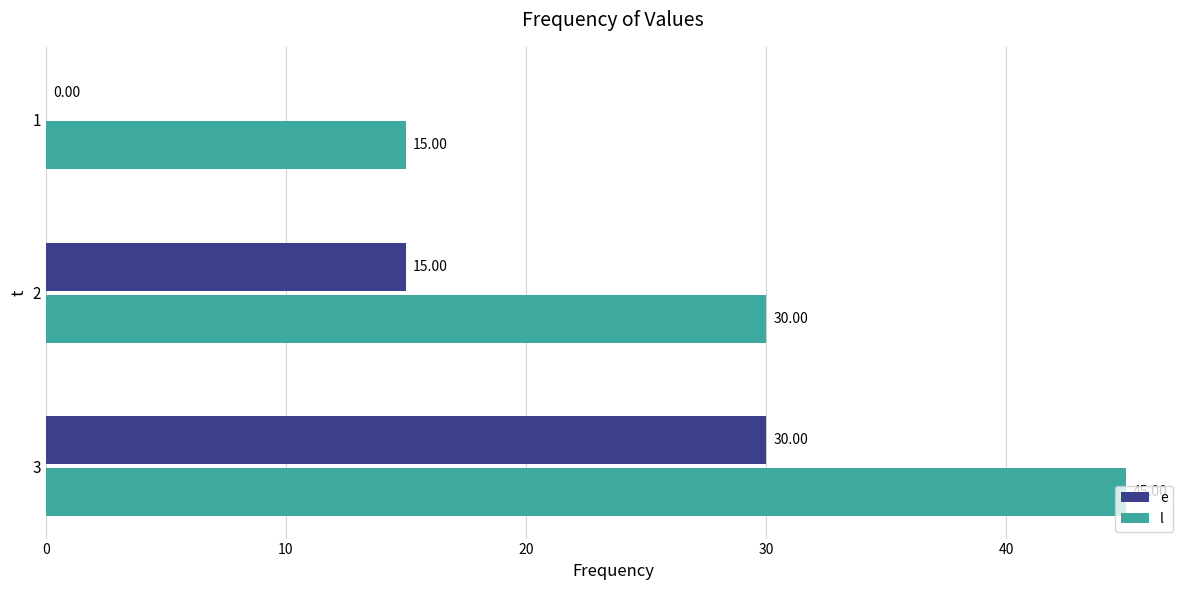

At which category is the sum across all series the highest?

3